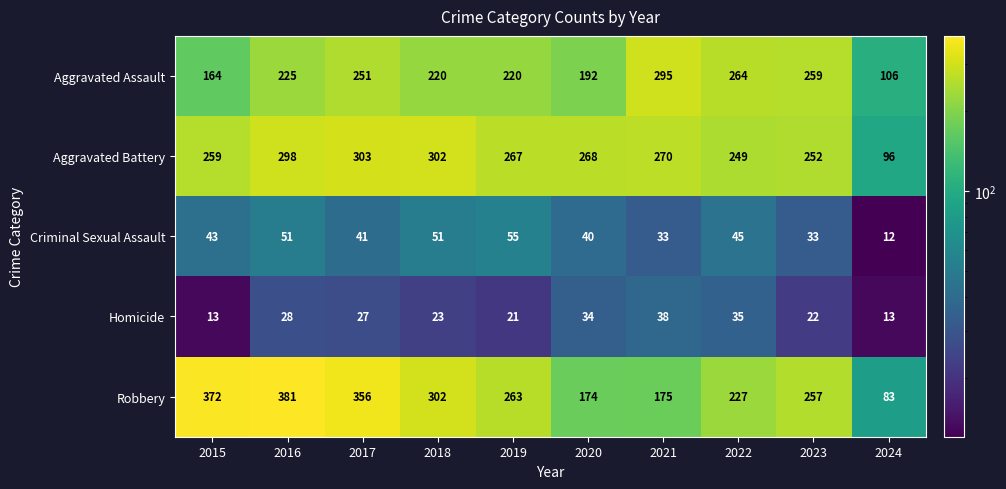

Which series changed the most between 2018 and 2022?

Robbery